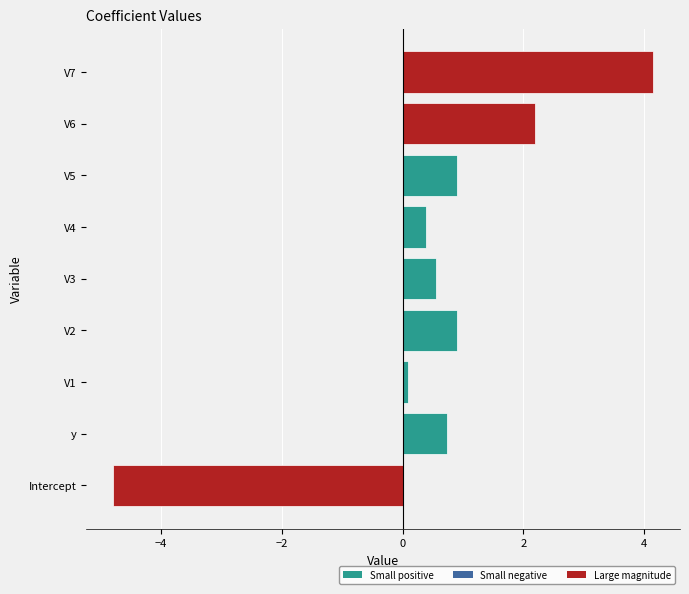

What is the minimum value shown in the chart?

-4.8